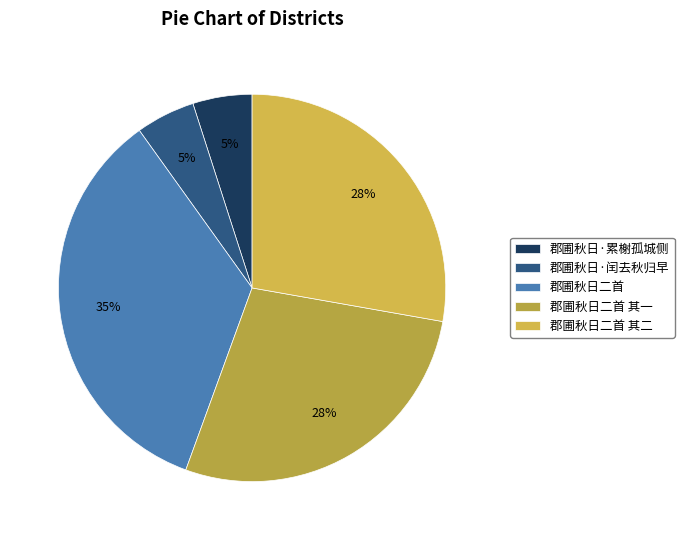

The 郡圃秋日·闰去秋归早 slice represents 1% of the pie. True or false?

False